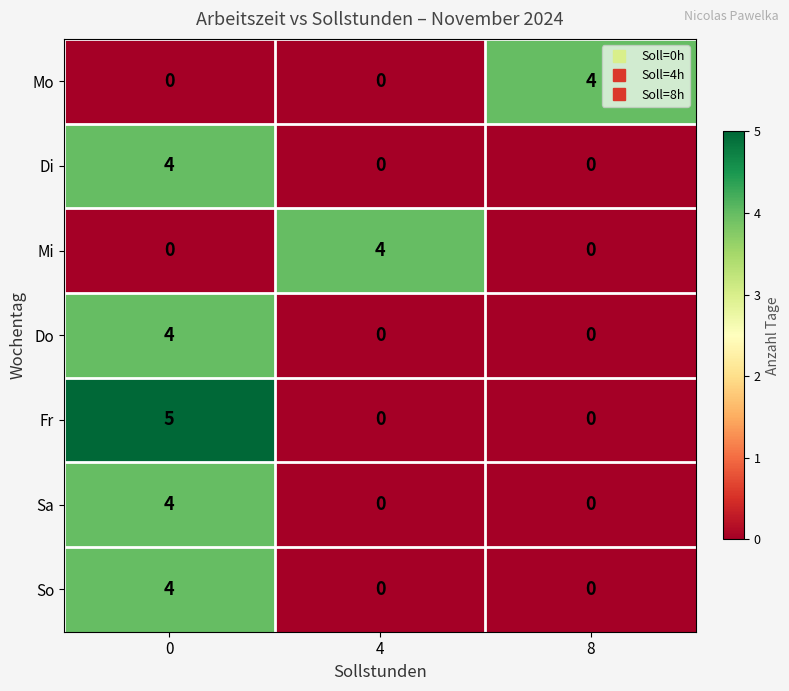

What is the maximum value shown in the chart?

5